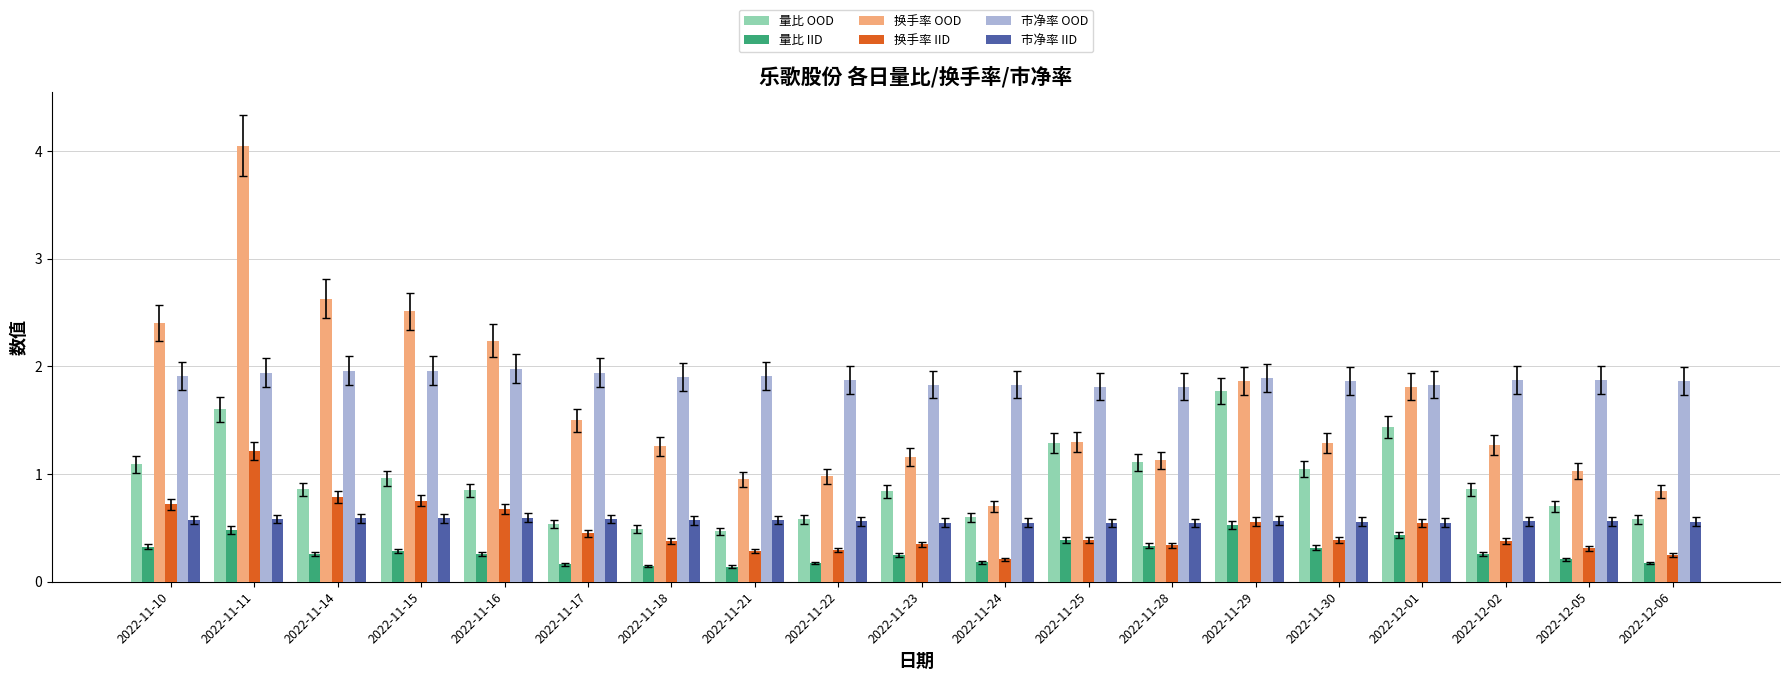

Which series has the largest total across all categories?

市净率 OOD